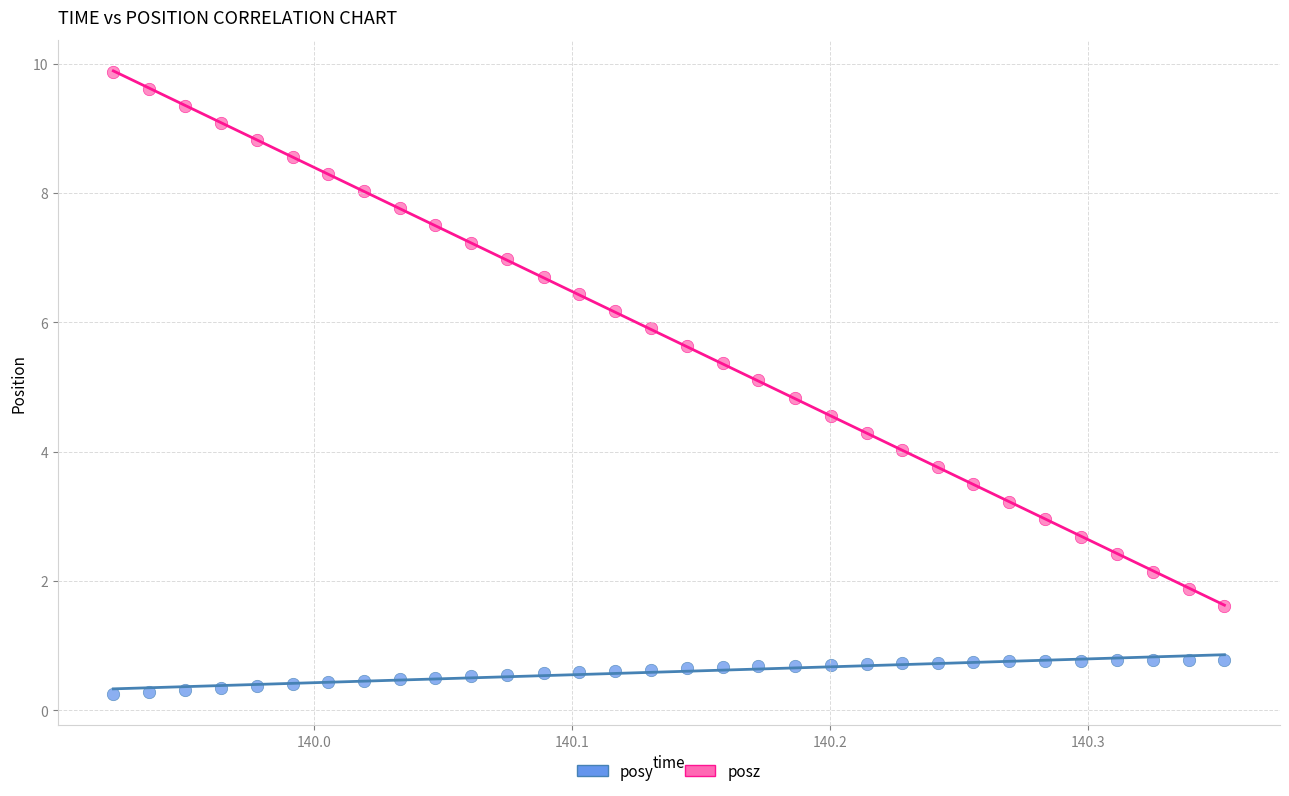

Which series has the widest spread of Y values?

posz